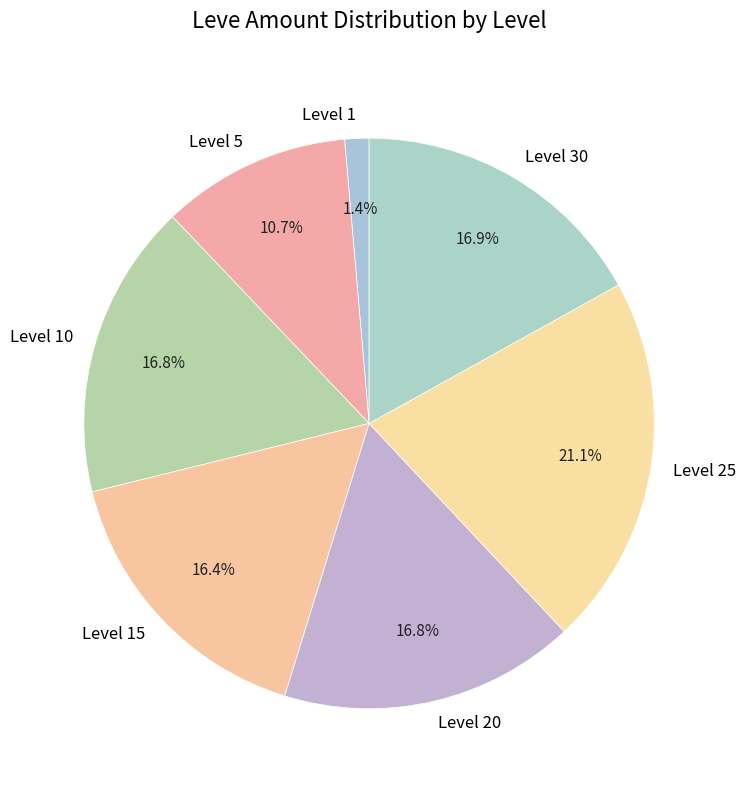

Does Level 15 account for over 50% of the chart?

No